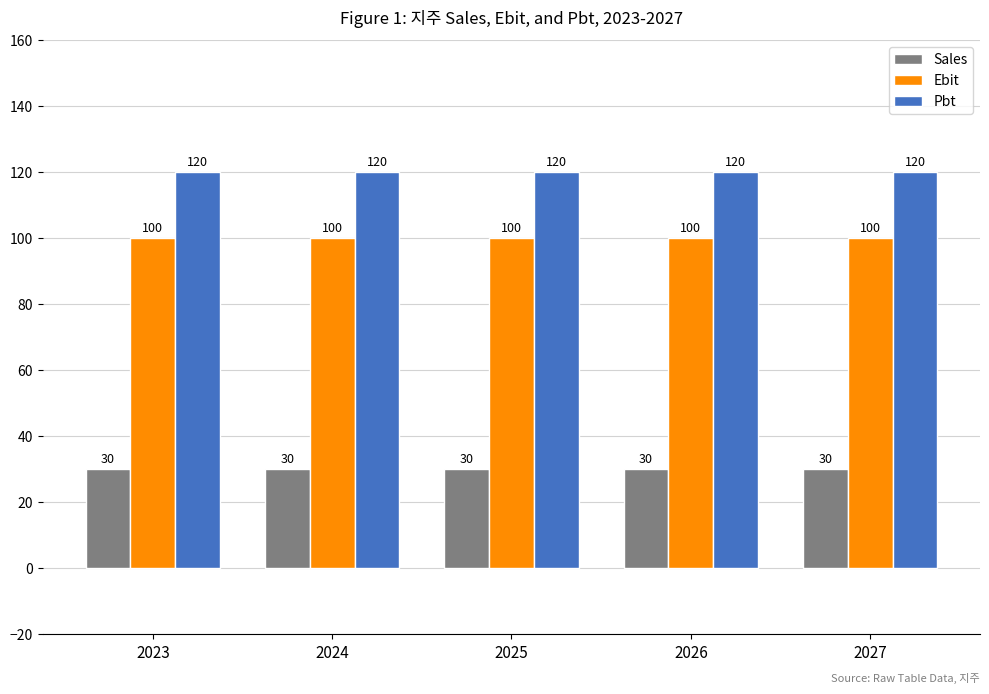

Reading left to right, transcribe all the data shown in this chart.

Sales: 2023=30	2024=30	2025=30	2026=30	2027=30
Ebit: 2023=100	2024=100	2025=100	2026=100	2027=100
Pbt: 2023=120	2024=120	2025=120	2026=120	2027=120